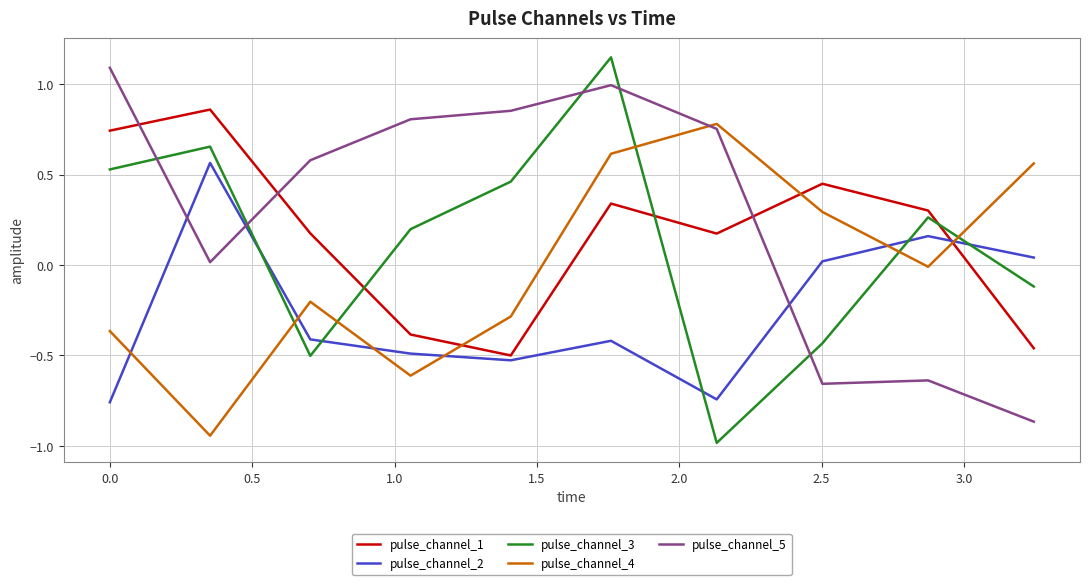

Which series has the largest total across all categories?

pulse_channel_5